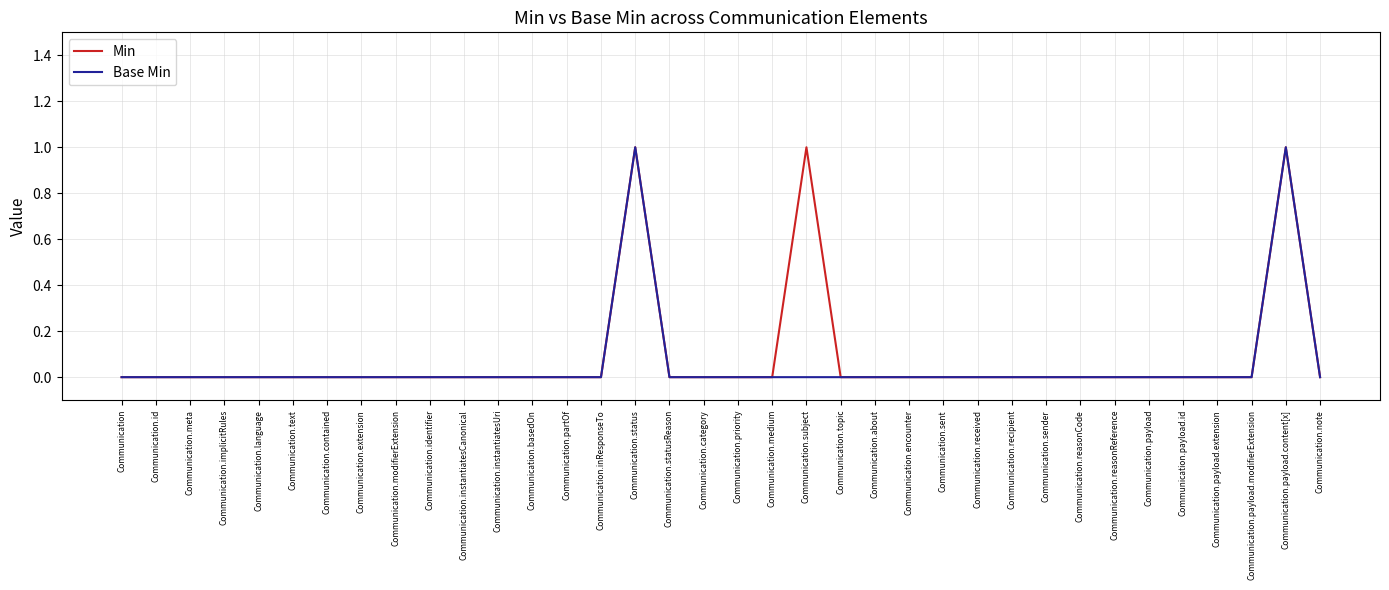

Reading left to right, transcribe all the data shown in this chart.

Min: Communication=0	Communication.id=0	Communication.meta=0	Communication.implicitRules=0	Communication.language=0	Communication.text=0	Communication.contained=0	Communication.extension=0	Communication.modifierExtension=0	Communication.identifier=0	Communication.instantiatesCanonical=0	Communication.instantiatesUri=0	Communication.basedOn=0	Communication.partOf=0	Communication.inResponseTo=0	Communication.status=1	Communication.statusReason=0	Communication.category=0	Communication.priority=0	Communication.medium=0	Communication.subject=1	Communication.topic=0	Communication.about=0	Communication.encounter=0	Communication.sent=0	Communication.received=0	Communication.recipient=0	Communication.sender=0	Communication.reasonCode=0	Communication.reasonReference=0	Communication.payload=0	Communication.payload.id=0	Communication.payload.extension=0	Communication.payload.modifierExtension=0	Communication.payload.content[x]=1	Communication.note=0
Base Min: Communication=0	Communication.id=0	Communication.meta=0	Communication.implicitRules=0	Communication.language=0	Communication.text=0	Communication.contained=0	Communication.extension=0	Communication.modifierExtension=0	Communication.identifier=0	Communication.instantiatesCanonical=0	Communication.instantiatesUri=0	Communication.basedOn=0	Communication.partOf=0	Communication.inResponseTo=0	Communication.status=1	Communication.statusReason=0	Communication.category=0	Communication.priority=0	Communication.medium=0	Communication.subject=0	Communication.topic=0	Communication.about=0	Communication.encounter=0	Communication.sent=0	Communication.received=0	Communication.recipient=0	Communication.sender=0	Communication.reasonCode=0	Communication.reasonReference=0	Communication.payload=0	Communication.payload.id=0	Communication.payload.extension=0	Communication.payload.modifierExtension=0	Communication.payload.content[x]=1	Communication.note=0